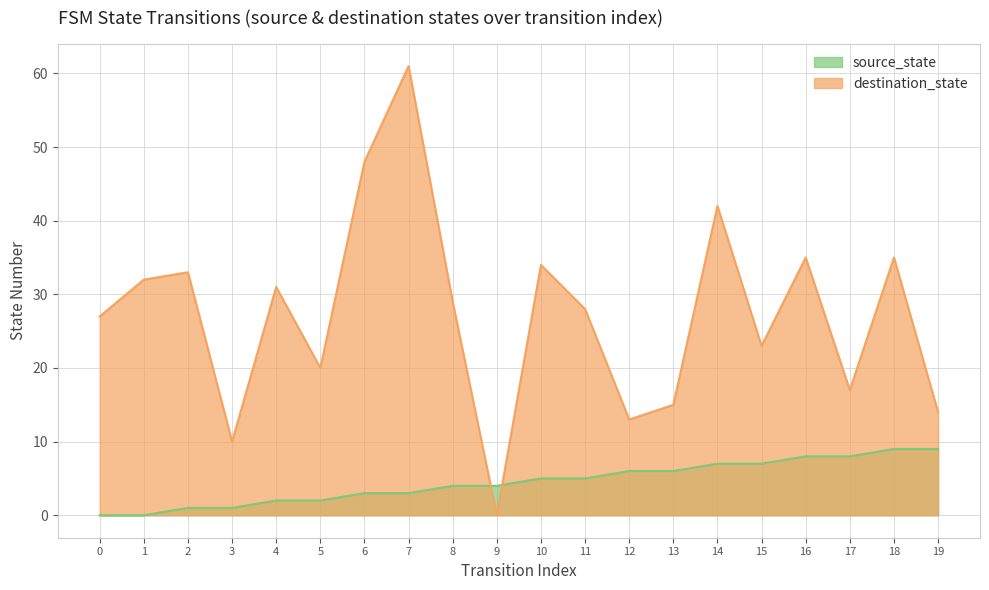

What is the total value across all series at 5?

22